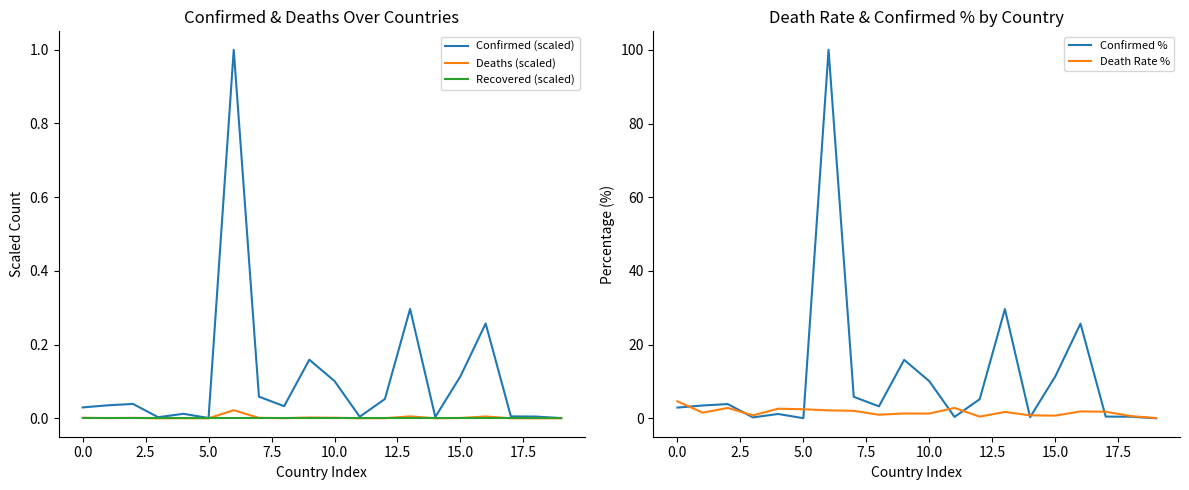

What position from the left is 11?

12